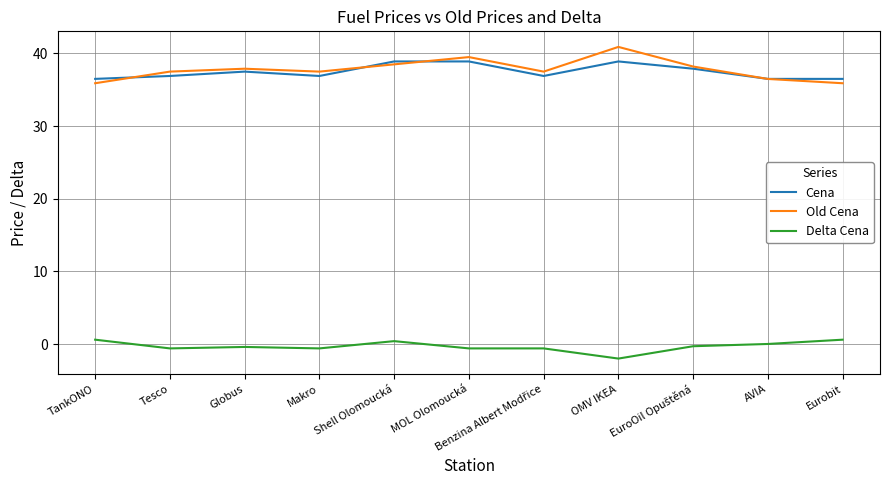

List the series in order of their peak value, lowest first.

Delta Cena, Cena, Old Cena